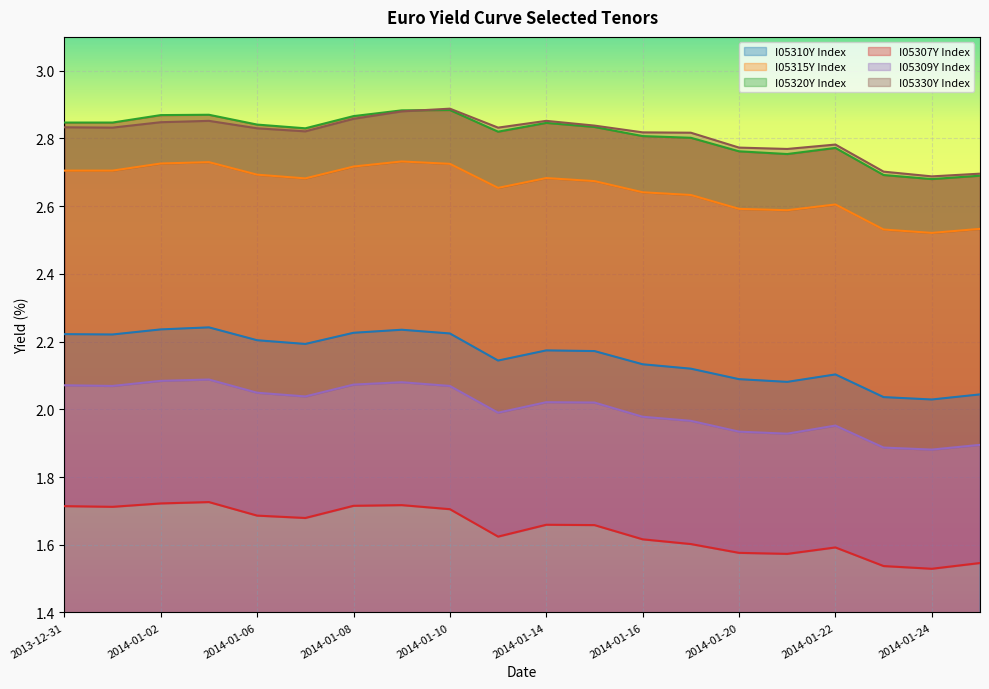

How many interior local valleys does the I05315Y Index series have?

4